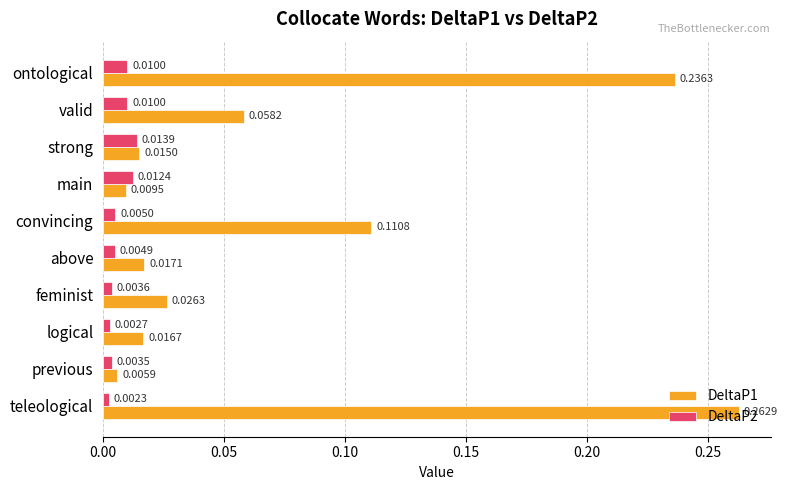

How many series are shown in this chart?

2